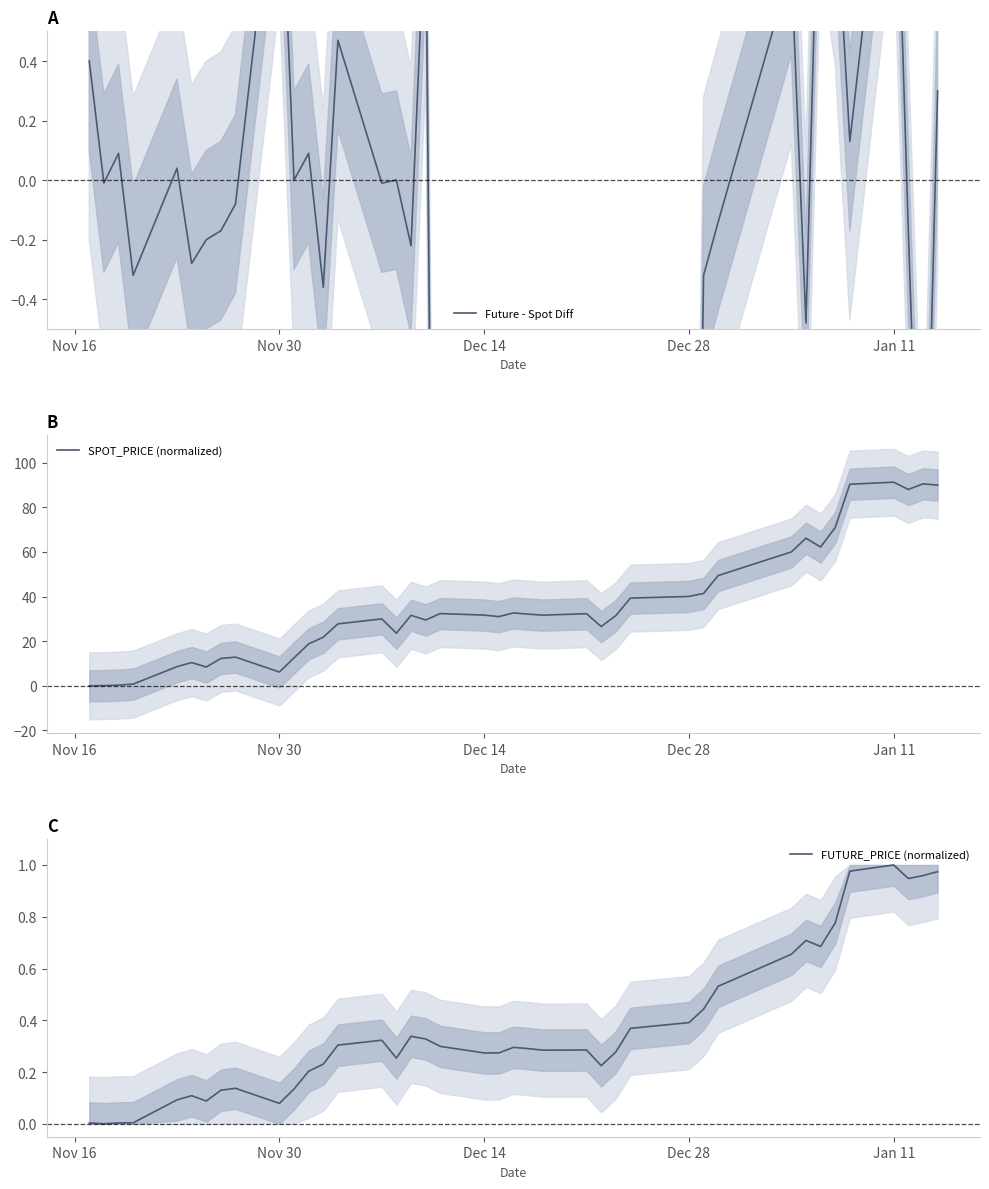

Which series has the largest total across all categories?

SPOT_PRICE (normalized)